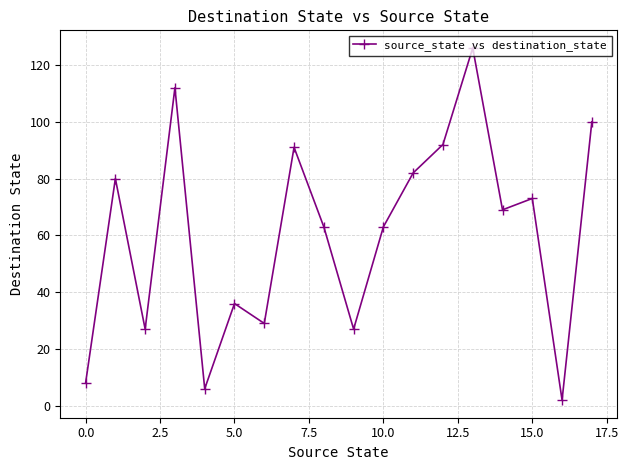

Is this an area chart (filled region under the line)?

No